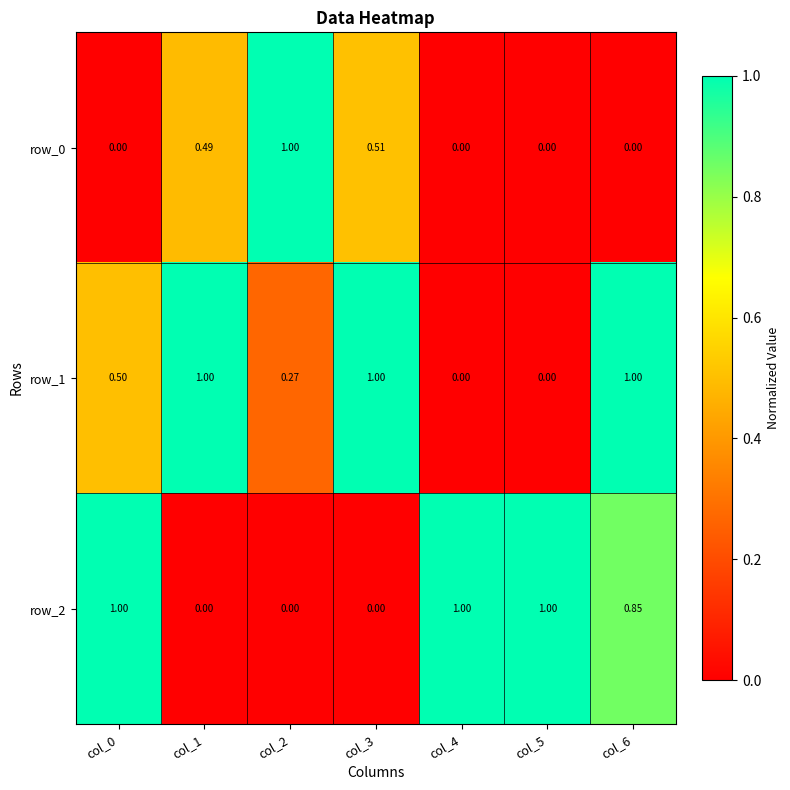

Is the value of row_0 at col_3 greater than the value of row_2 at col_4?

No